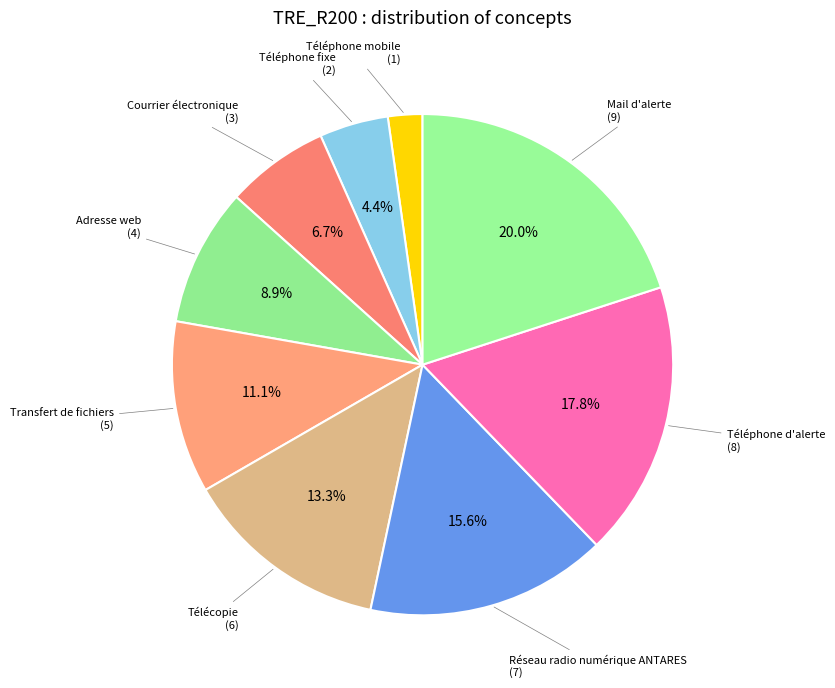

What is the total percentage of Courrier électronique and Téléphone fixe?

11.1%